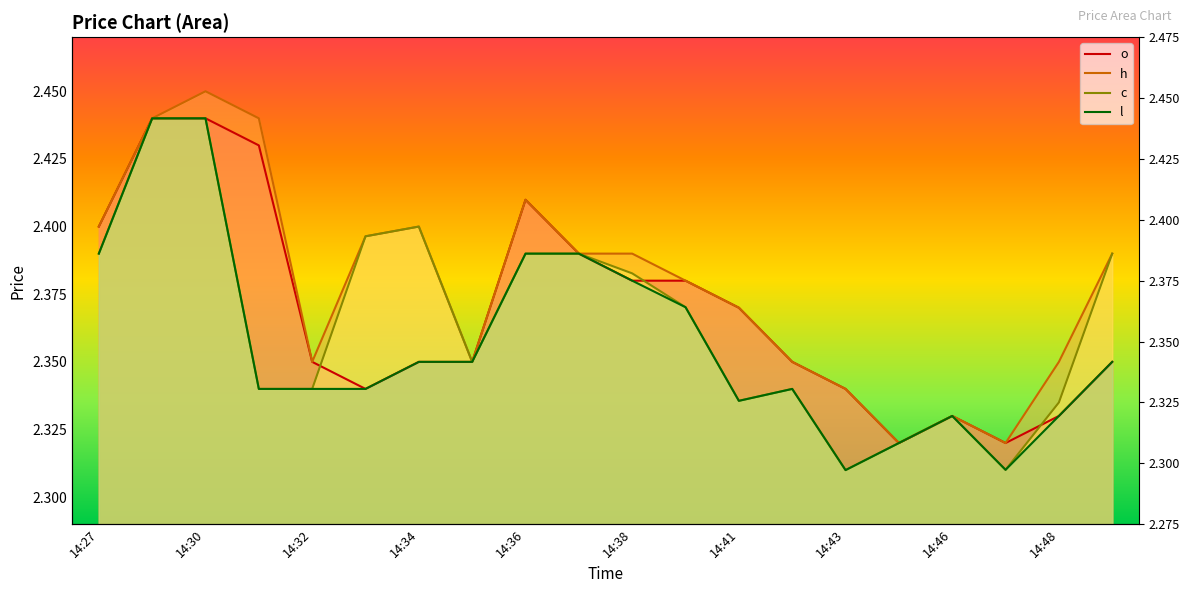

What is the lowest value of the o series?

2.3